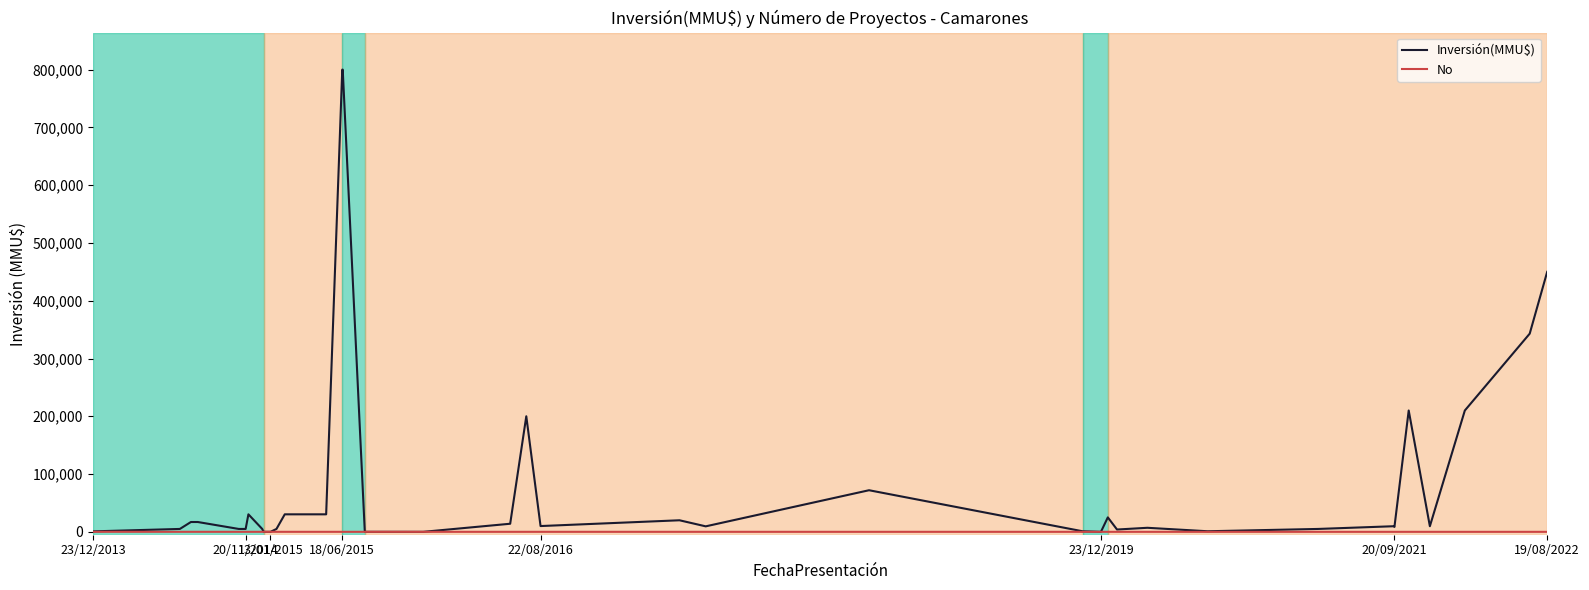

Which series has the widest spread of values?

Inversión(MMU$)